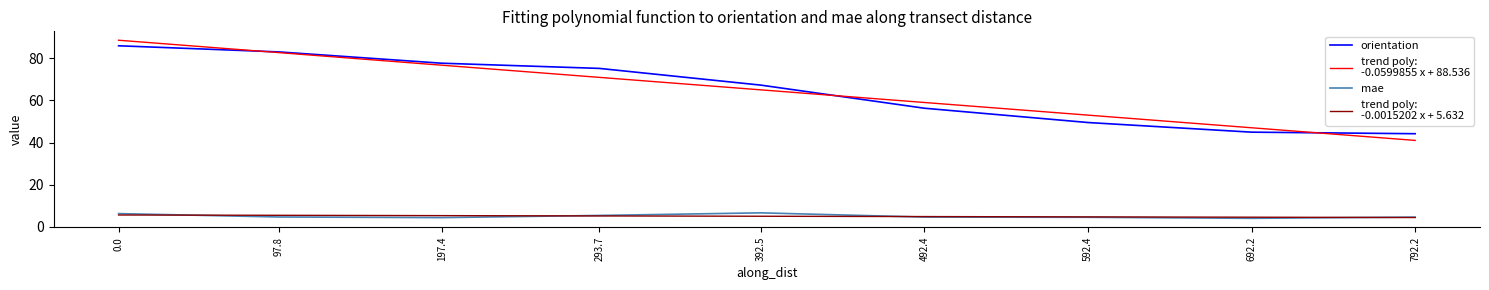

Rank the series at 197.4 from lowest to highest value.

mae, orientation